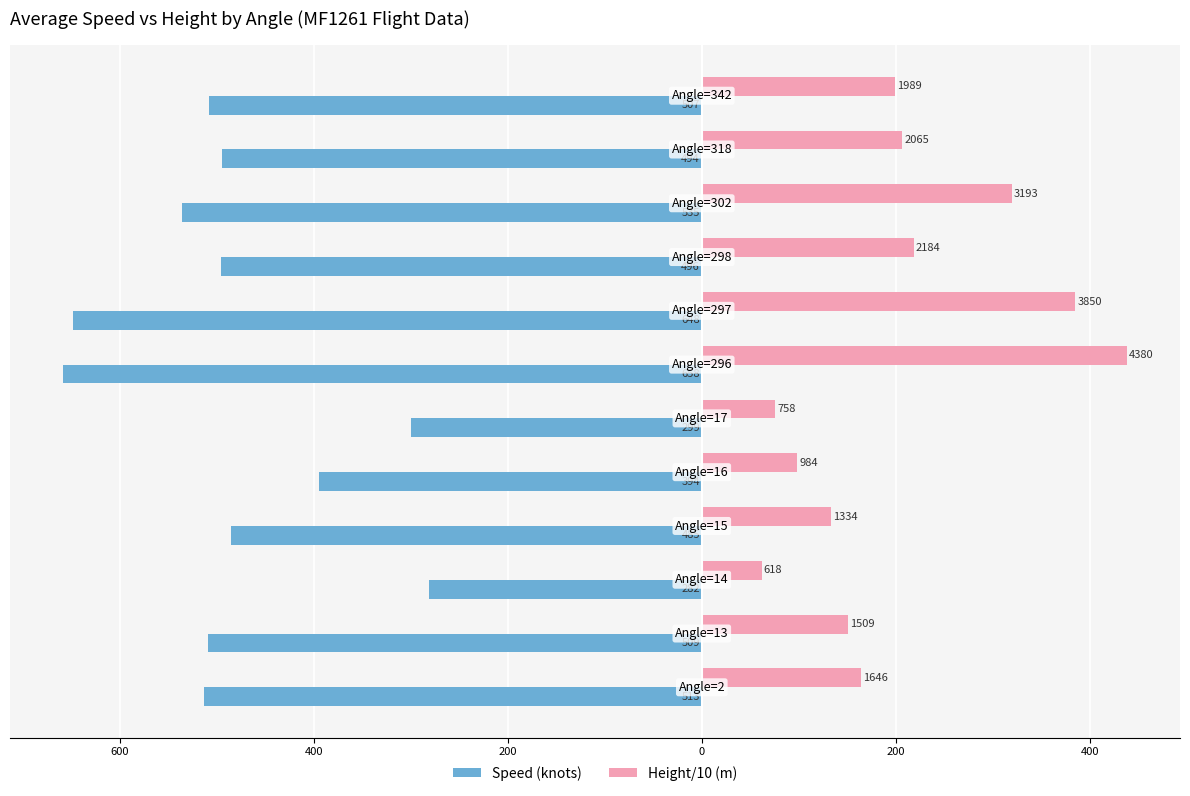

What are all the series names shown in the legend?

Speed (knots), Height/10 (m)